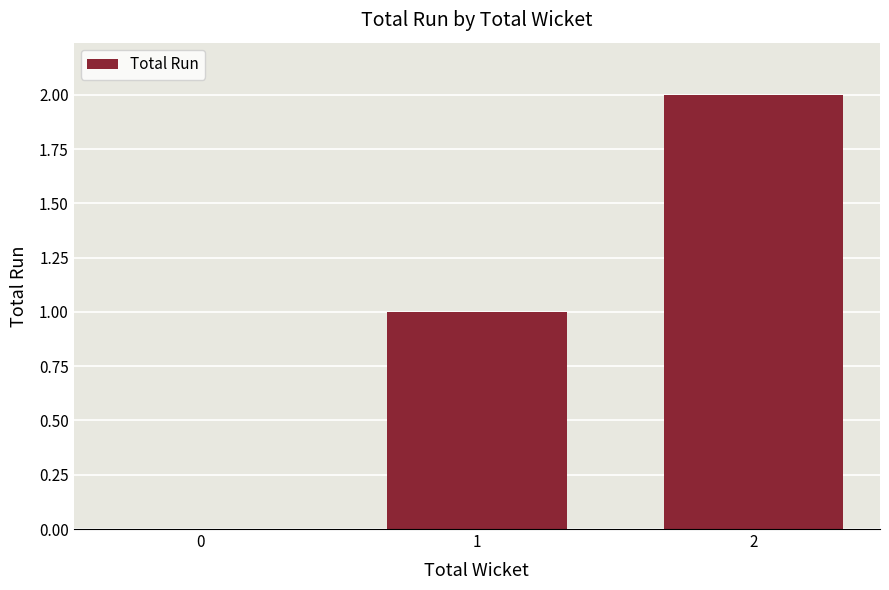

What is the change in value from 0 to 1?

+1